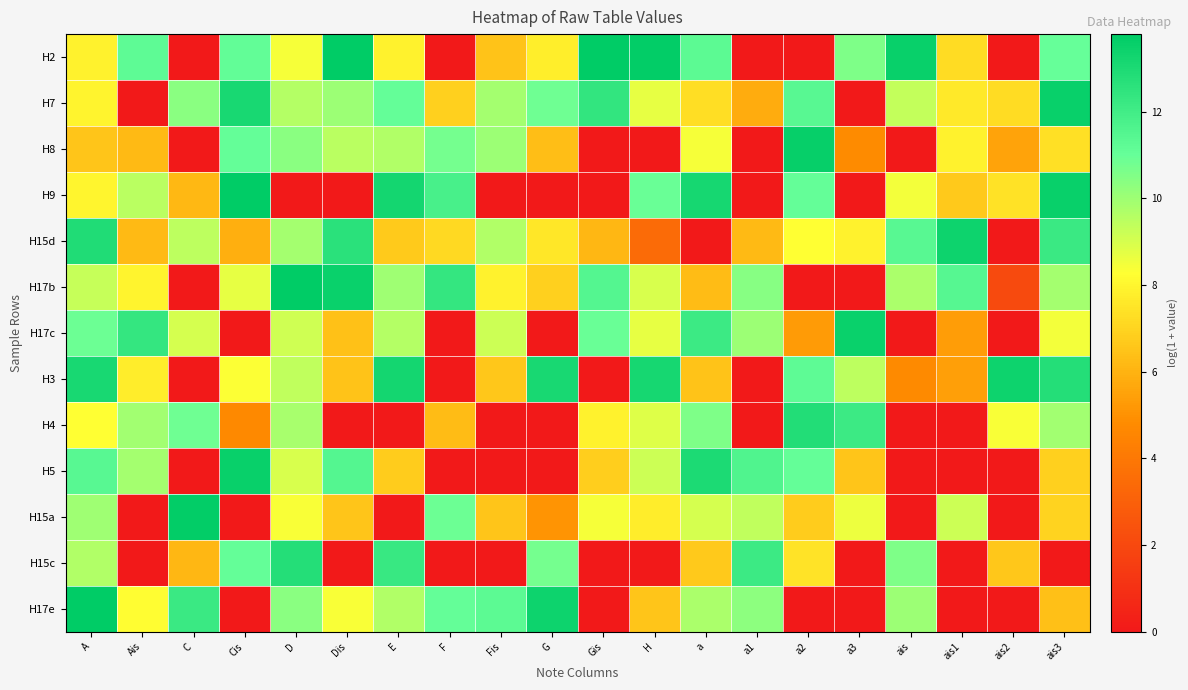

What is the total value across all series at a3?

73.6